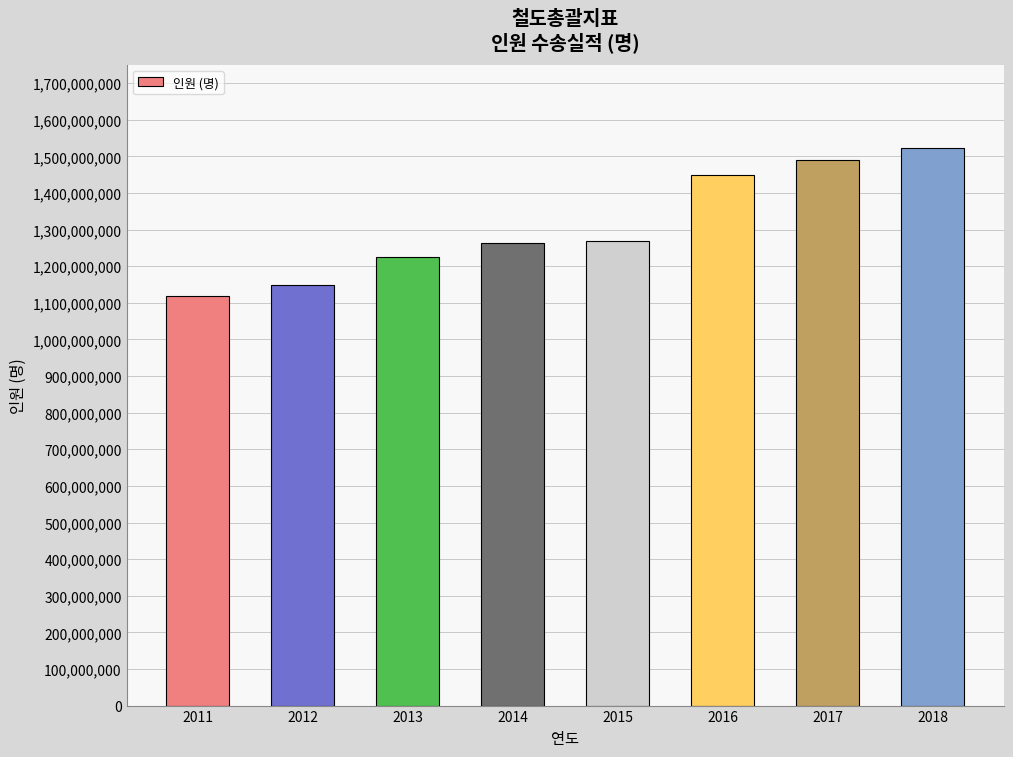

What is the approximate value at 2016?

1449535000